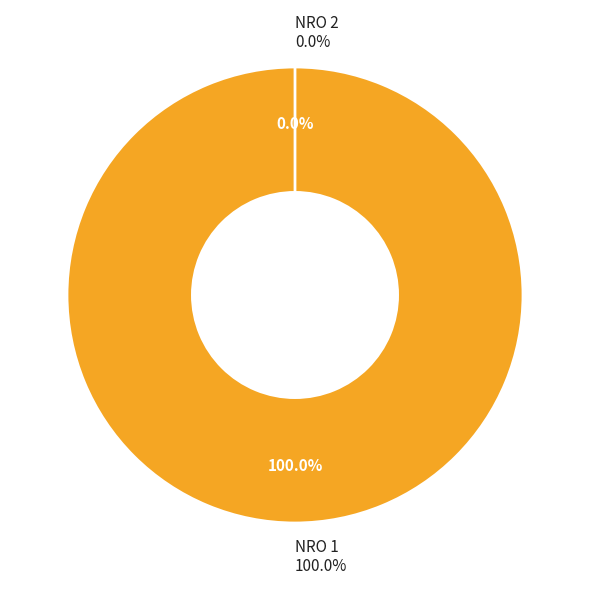

Is it true that NRO 2 is 10% of the pie?

False